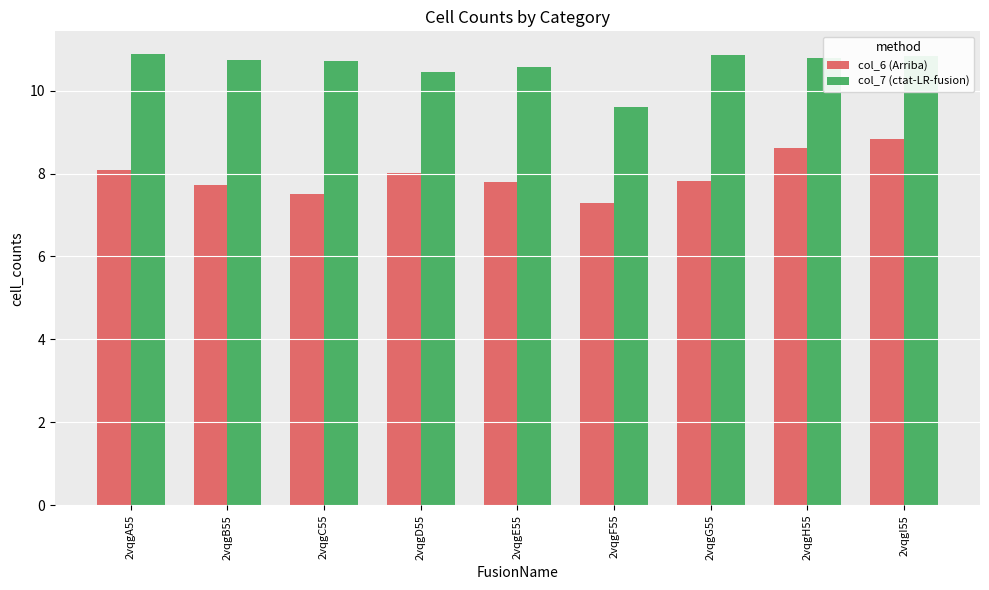

What is the spread (max minus min) of values at 2vqgH55?

2.2